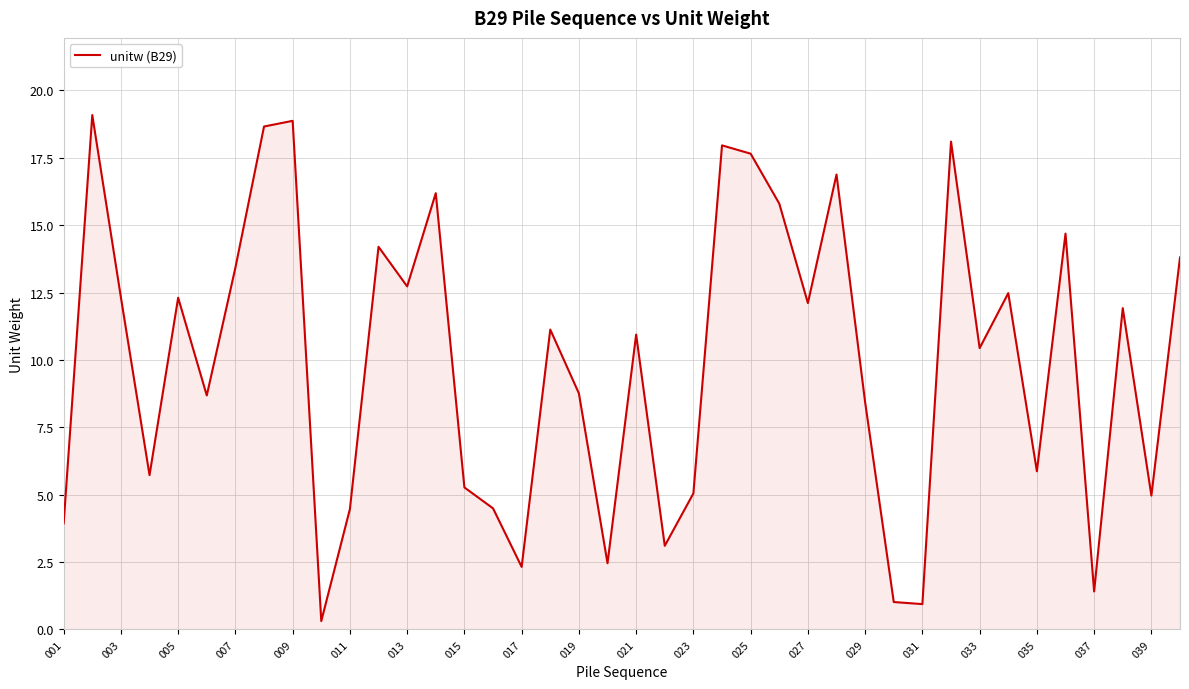

What is the maximum value shown in the chart?

19.1